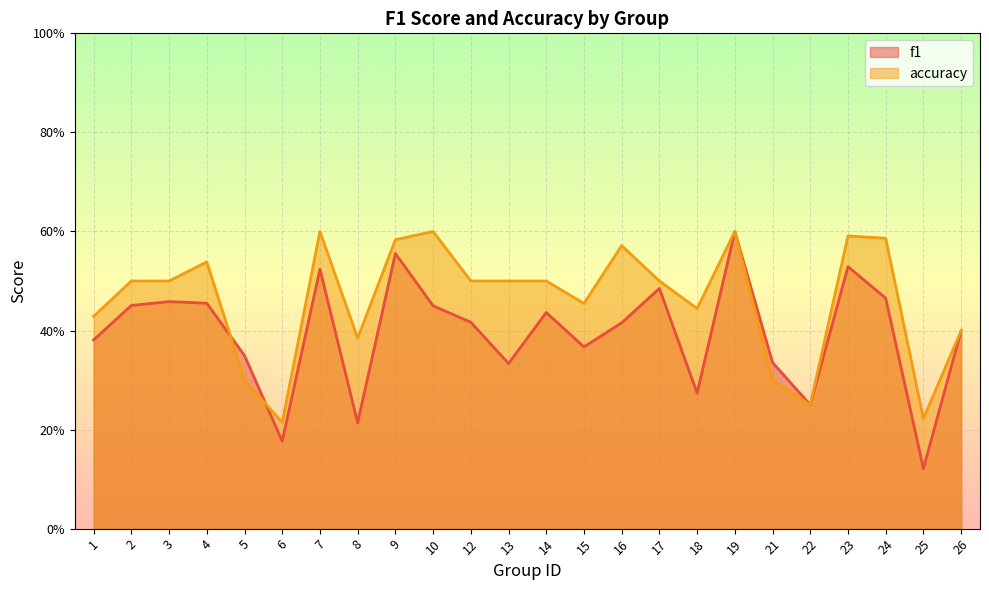

In f1, how many points are higher than both neighbors (excluding endpoints)?

7